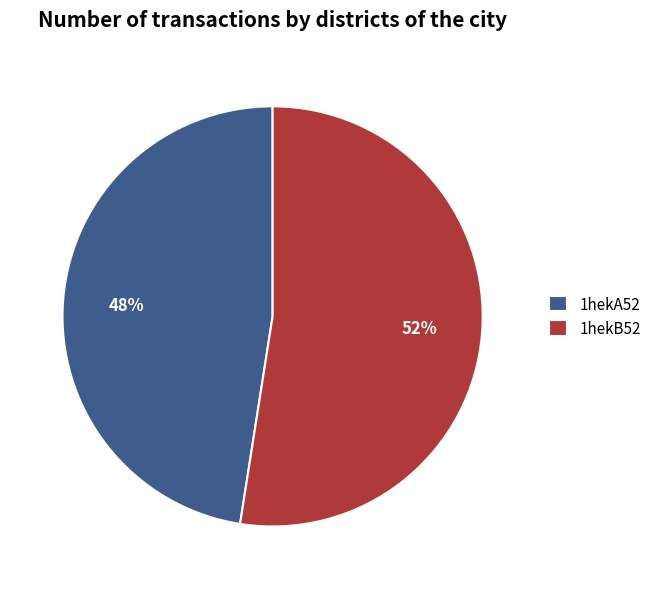

Which slice is the largest?

1hekB52